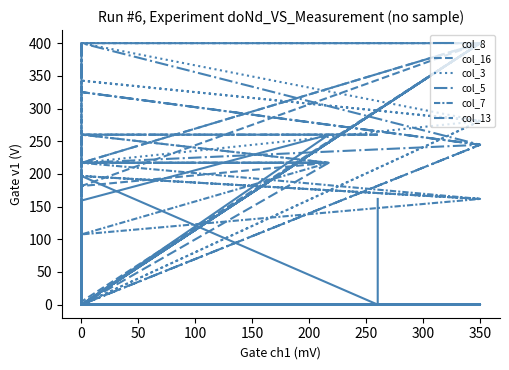

How many times do col_7 and col_8 cross each other?

2